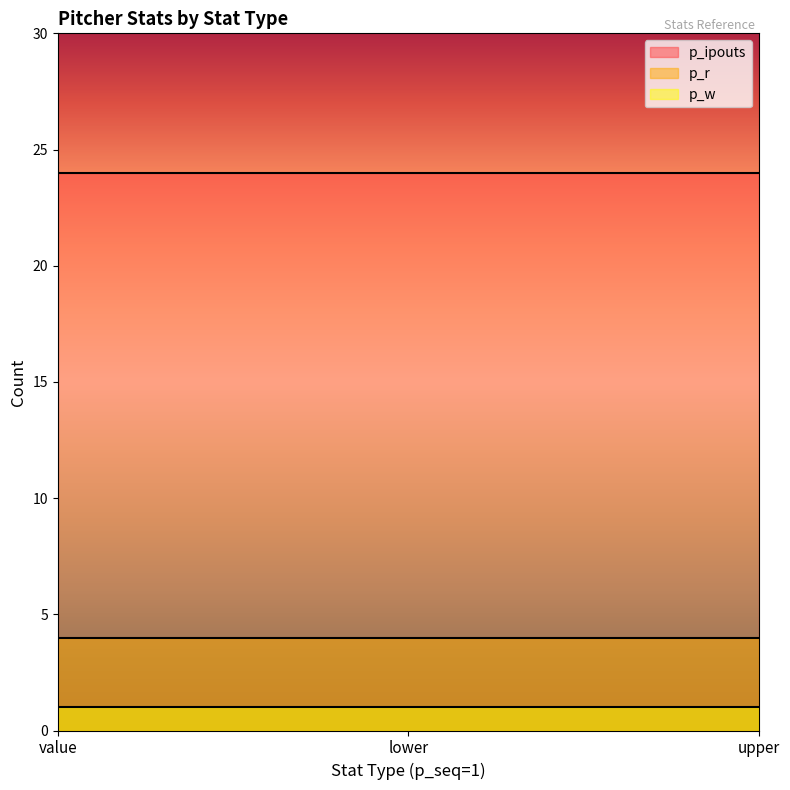

List the labels in order of p_r value, largest first.

value, lower, upper